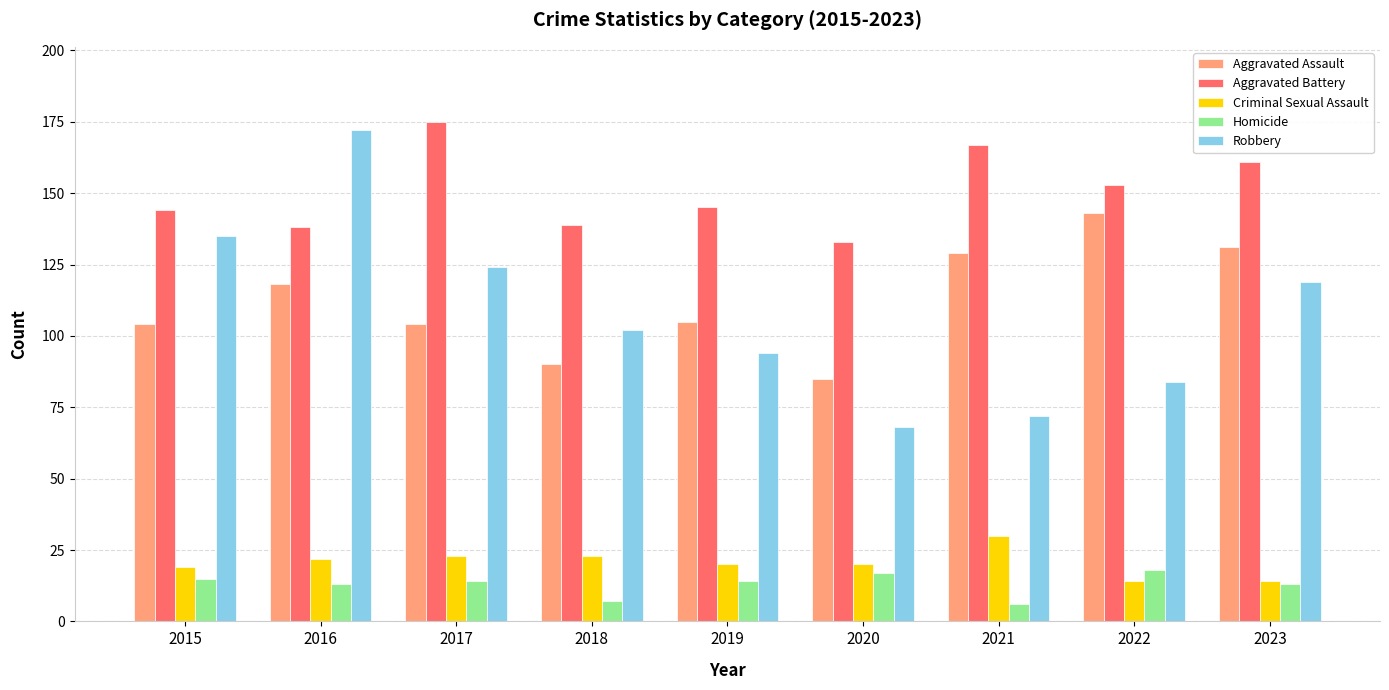

What is the total value across all series at 2020?

323